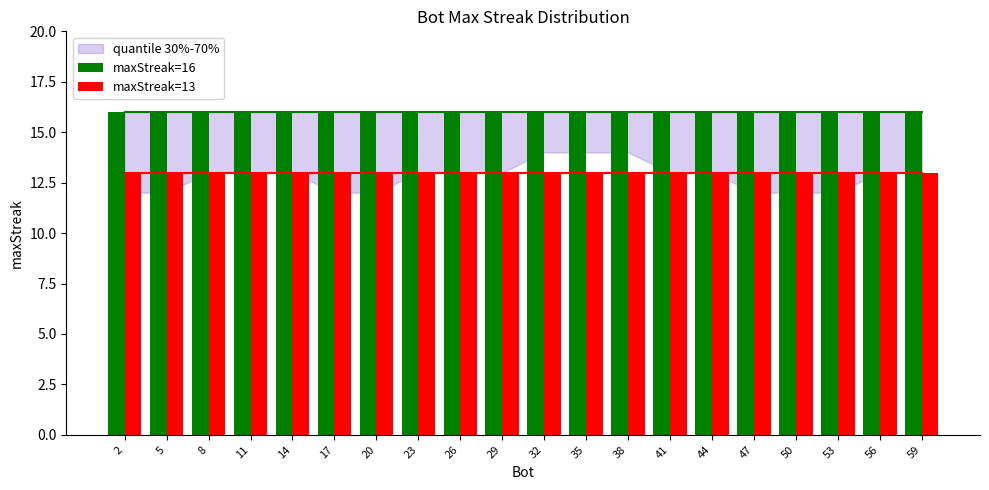

Which series has the largest total across all categories?

maxStreak=16